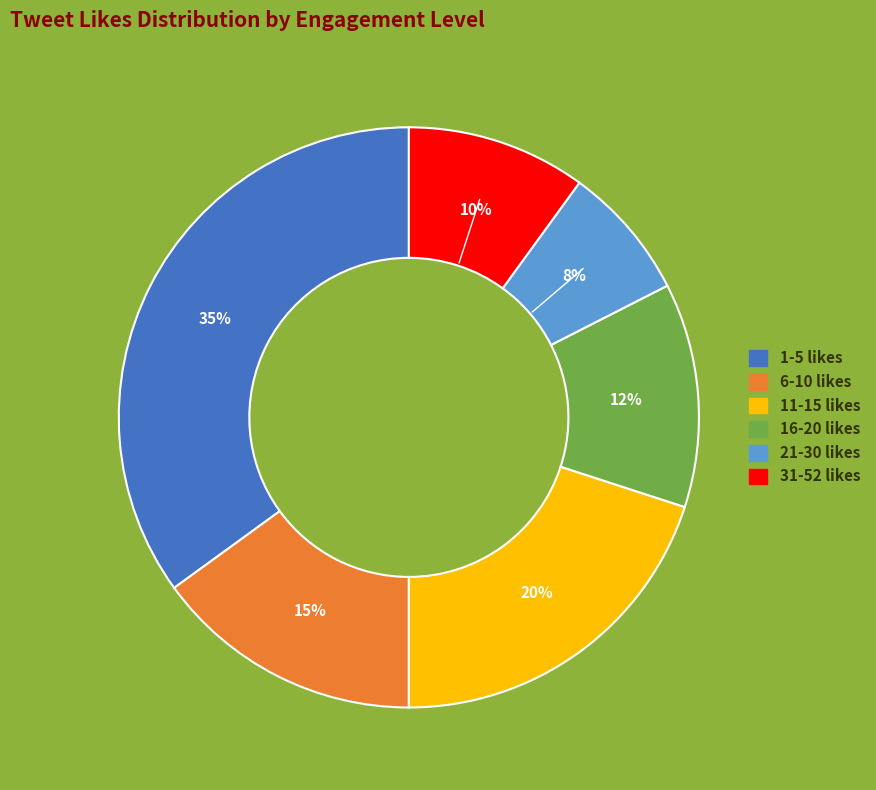

Is there any slice that represents more than half of the pie?

No